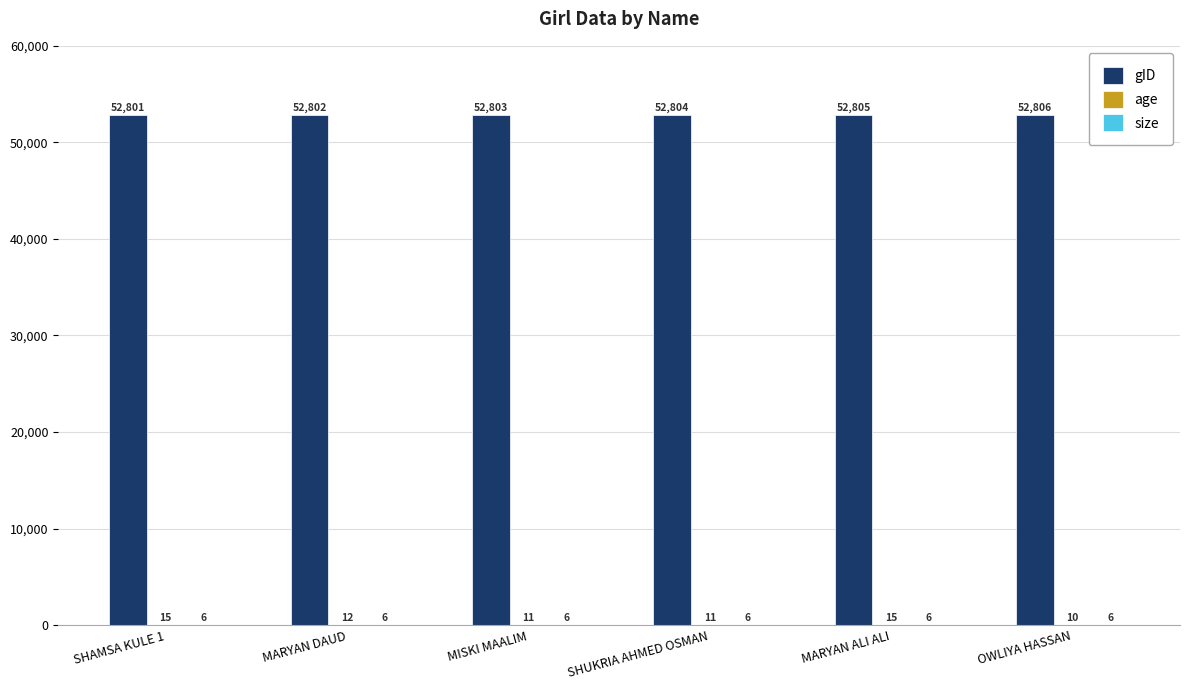

How many gID values are between 52802 and 52805?

4